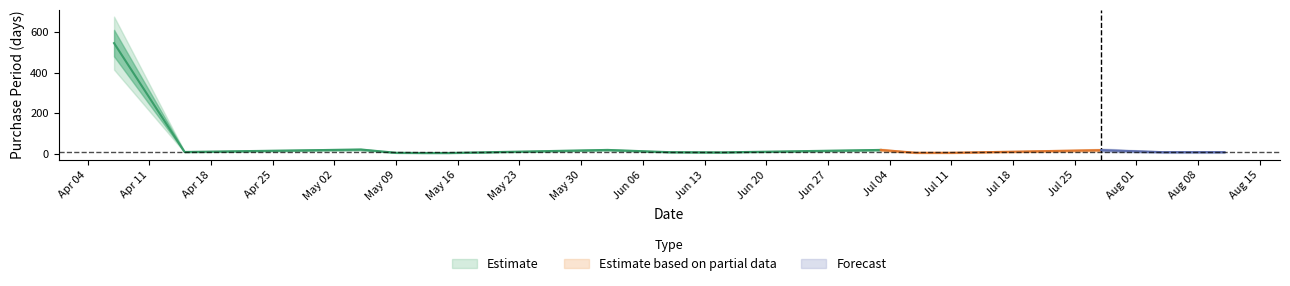

Reading right to left, list all the values displayed in this chart.

2017-08-11=7	2017-08-04=7	2017-07-28=17	2017-07-11=4	2017-07-07=4	2017-07-03=18	2017-06-15=6	2017-06-09=7	2017-06-02=18	2017-05-15=3	2017-05-12=3	2017-05-09=4	2017-05-05=20	2017-04-15=8	2017-04-07=546